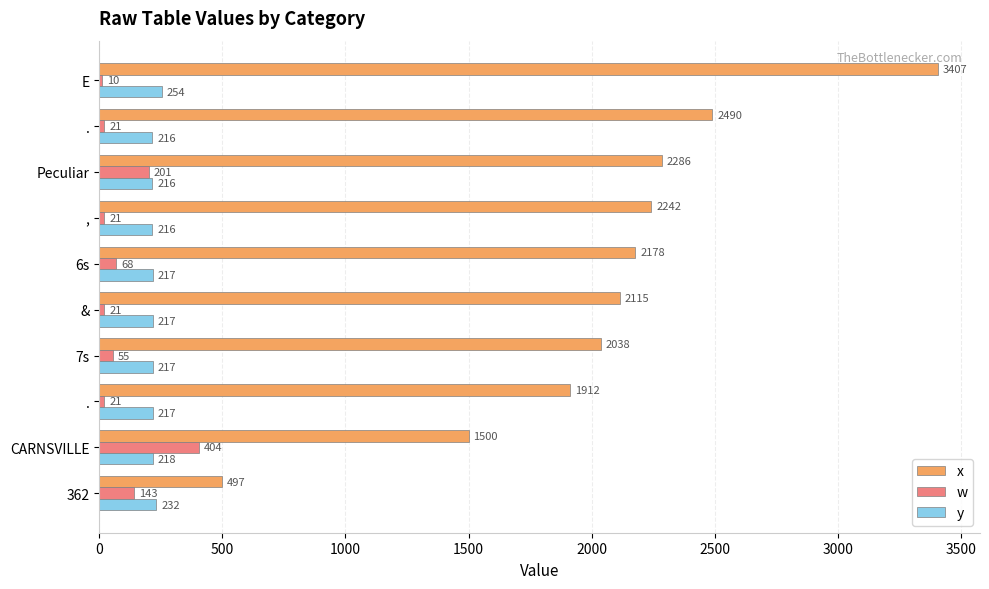

Which series has the largest total across all categories?

x